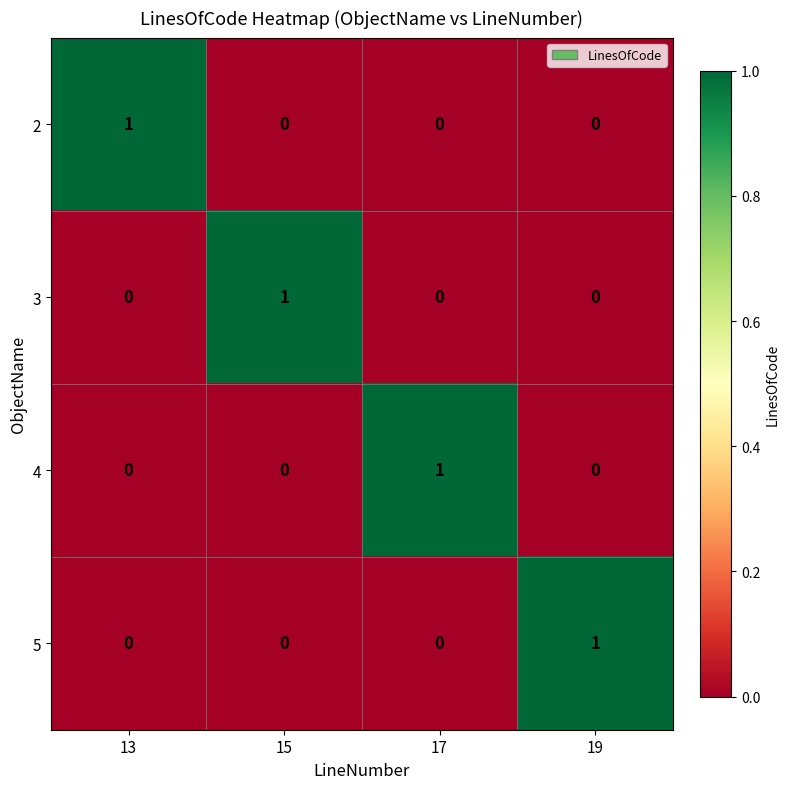

What is the total value across all series at 15?

1